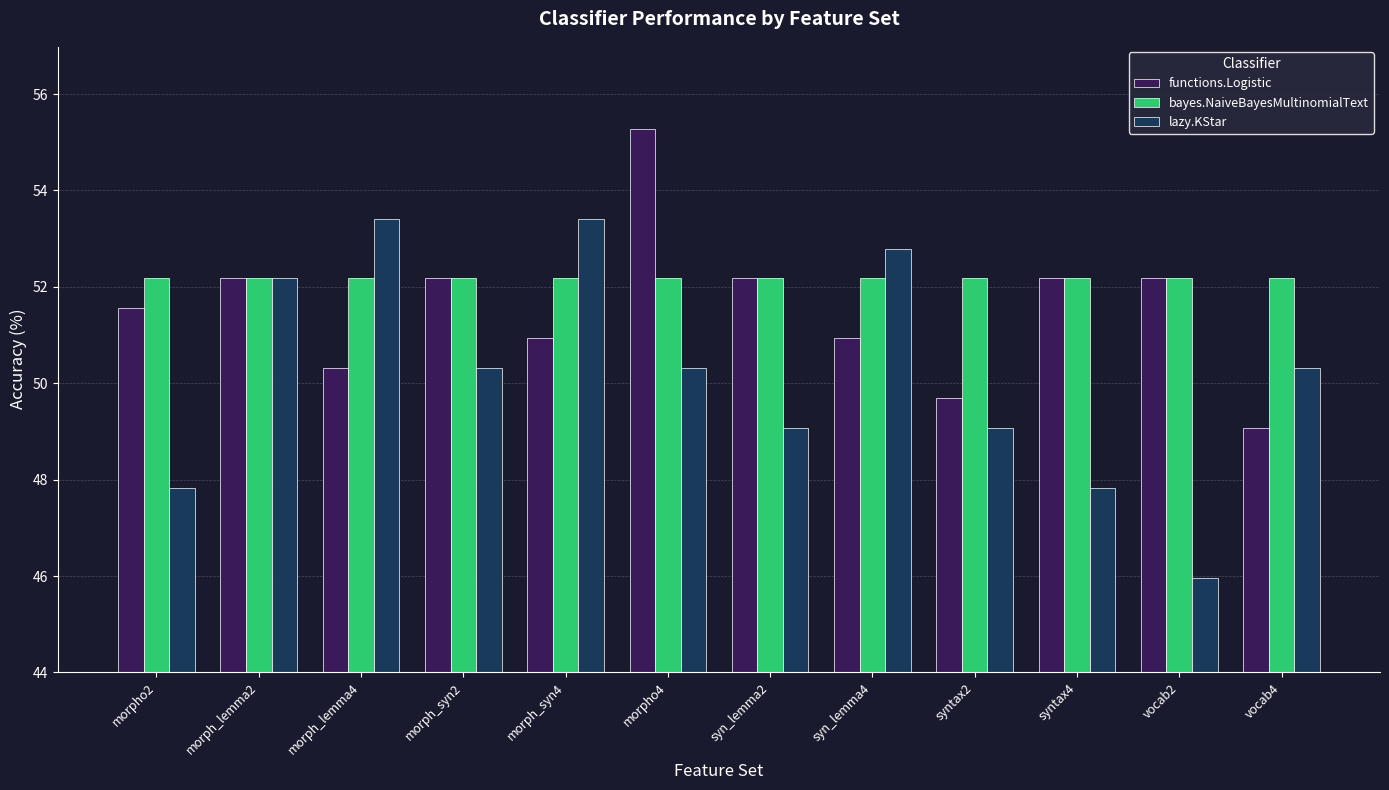

Where does the lazy.KStar series first go above 50?

morph_lemma2